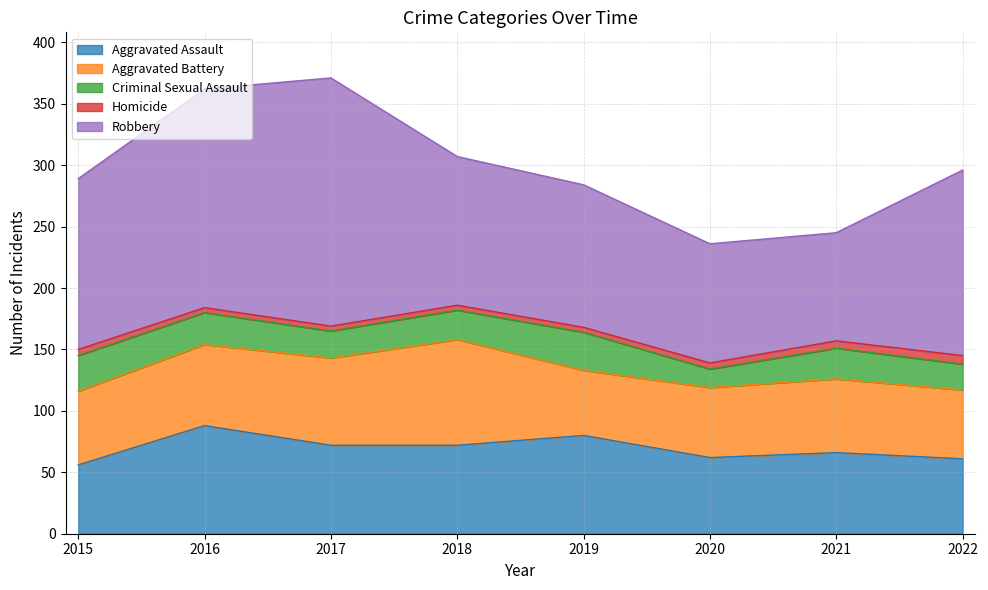

True or false: Robbery has more than 0 points higher than both neighbors.

True